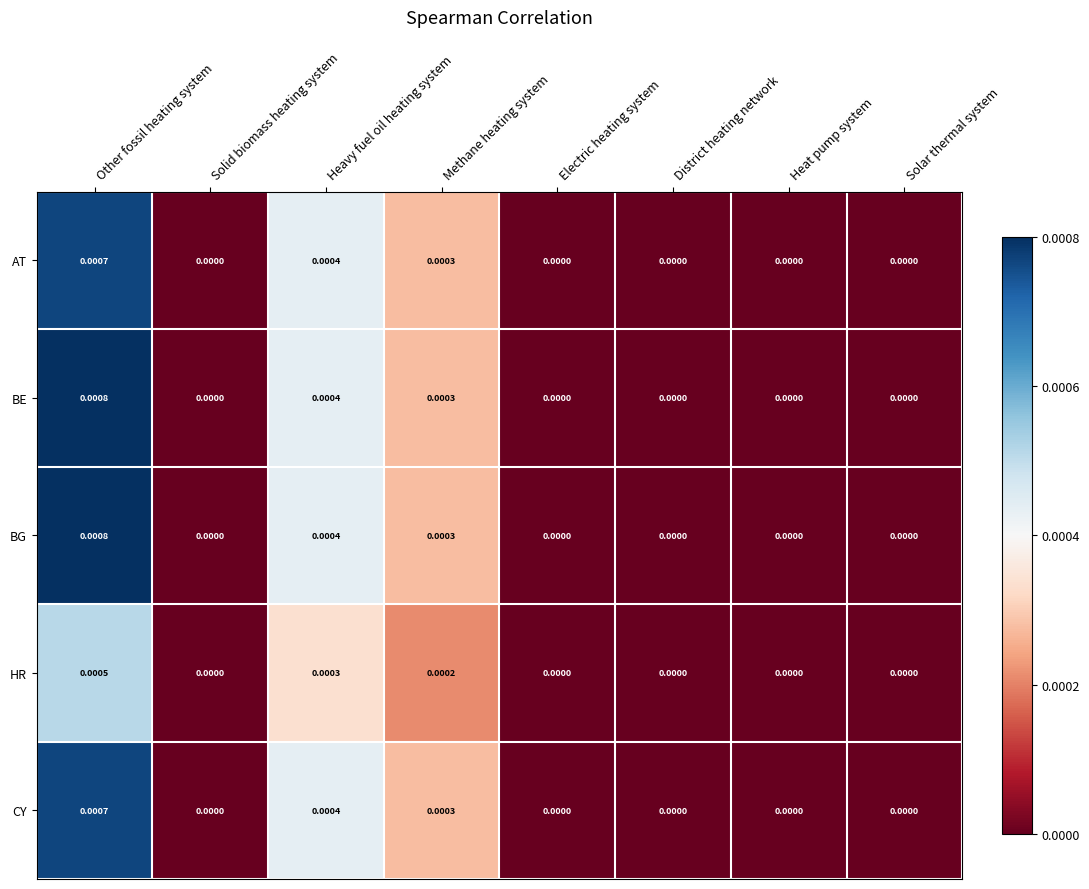

Which label corresponds to the largest value in the chart?

Other fossil heating system